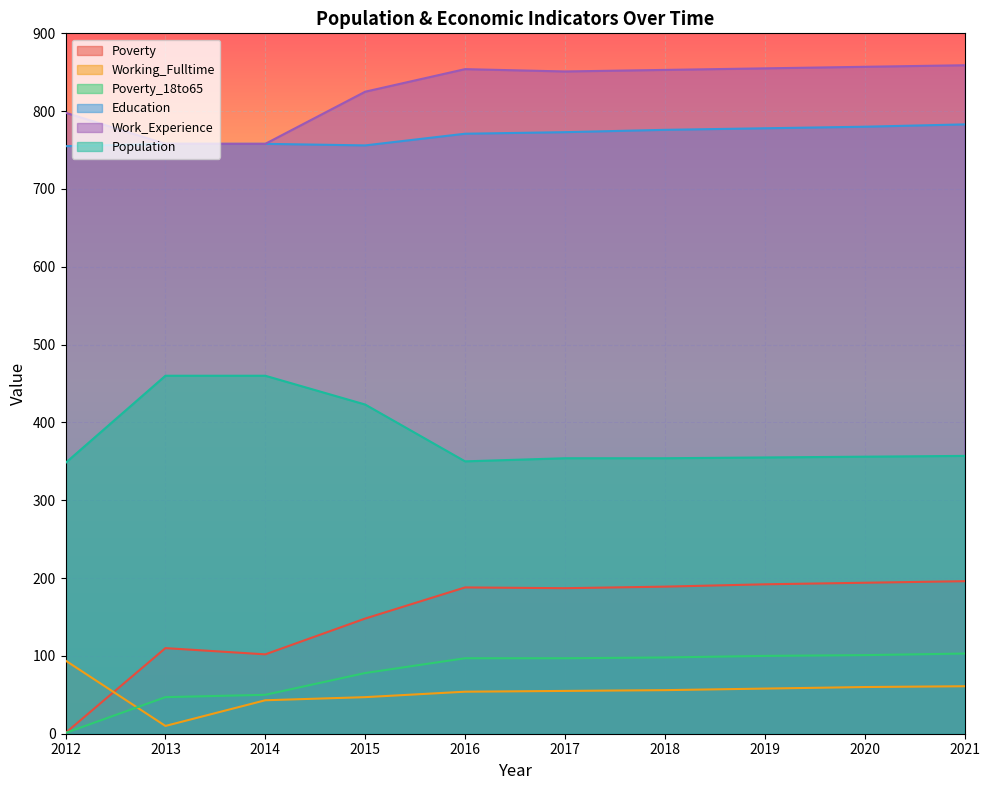

Reading left to right, extract all data points from this chart.

Poverty: 2012=1	2013=110	2014=102	2015=148	2016=188	2017=187	2018=189	2019=192	2020=194	2021=196
Working_Fulltime: 2012=94	2013=10	2014=43	2015=47	2016=54	2017=55	2018=56	2019=58	2020=60	2021=61
Poverty_18to65: 2012=1	2013=47	2014=50	2015=78	2016=97	2017=97	2018=98	2019=100	2020=101	2021=103
Education: 2012=755	2013=758	2014=758	2015=756	2016=771	2017=773	2018=776	2019=778	2020=780	2021=783
Work_Experience: 2012=798	2013=758	2014=758	2015=825	2016=854	2017=851	2018=853	2019=855	2020=857	2021=859
Population: 2012=348	2013=460	2014=460	2015=423	2016=350	2017=354	2018=354	2019=355	2020=356	2021=357